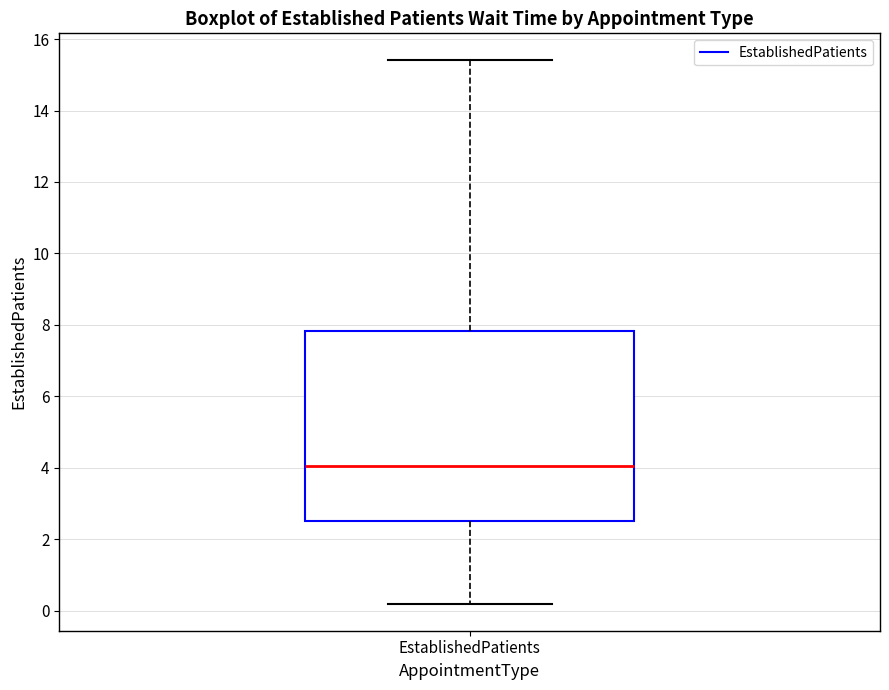

Transcribe this box plot: give where the median line is, the range the box spans, and where the two whiskers end, as read against the y-axis. The values are not printed on the chart, so give them approximately, as read against the axis.

median 4.0, box 2.6 to 7.8, whiskers 0.2 to 15.4